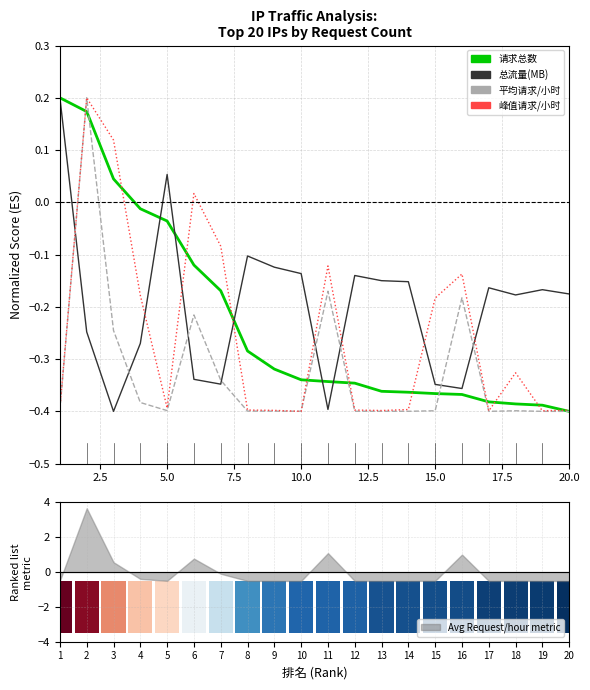

True or false: 峰值请求/小时 (normalized) has a value of -0.0 at 15.0.

False